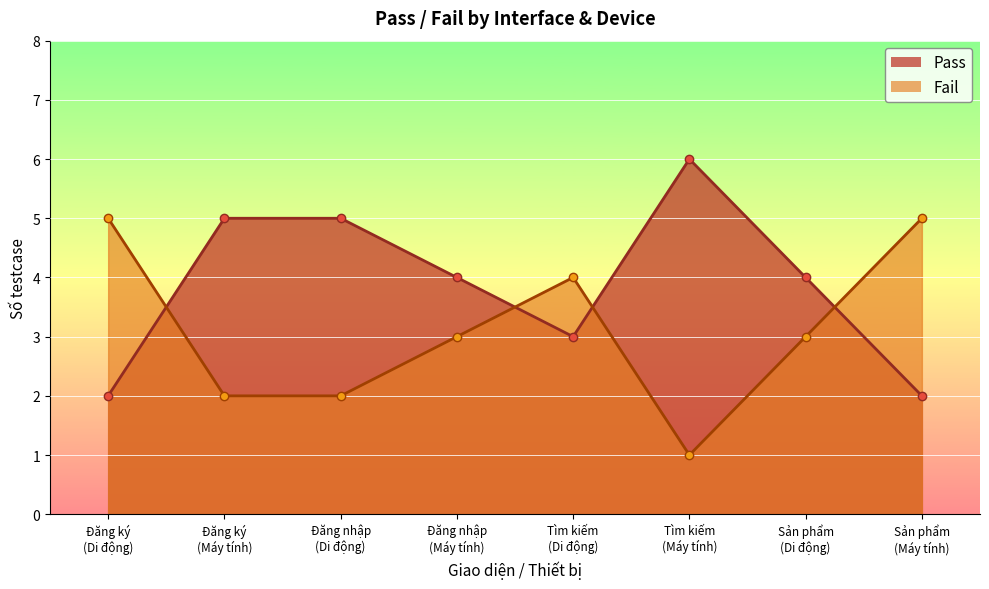

Reading left to right, what are all the values shown in this chart?

Pass: 2	5	5	4	3	6	4	2
Fail: 5	2	2	3	4	1	3	5